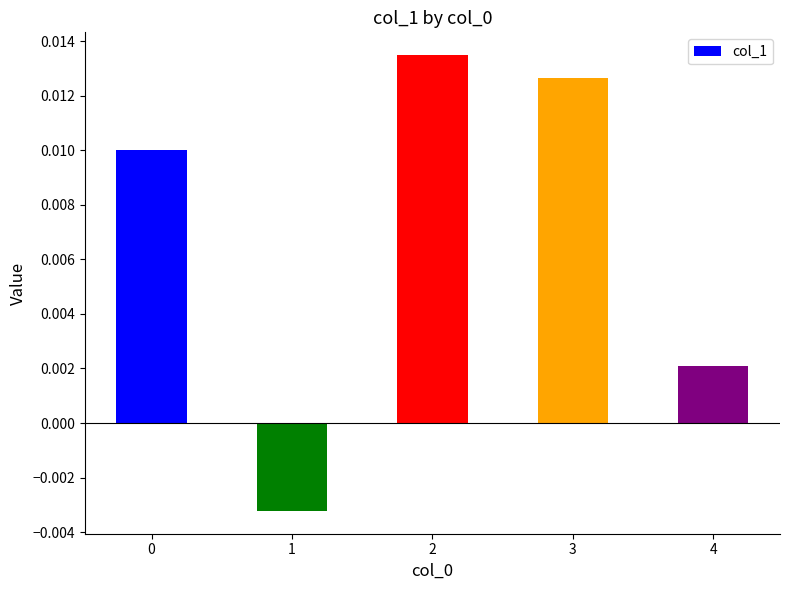

How many values are between 0 and 1?

4